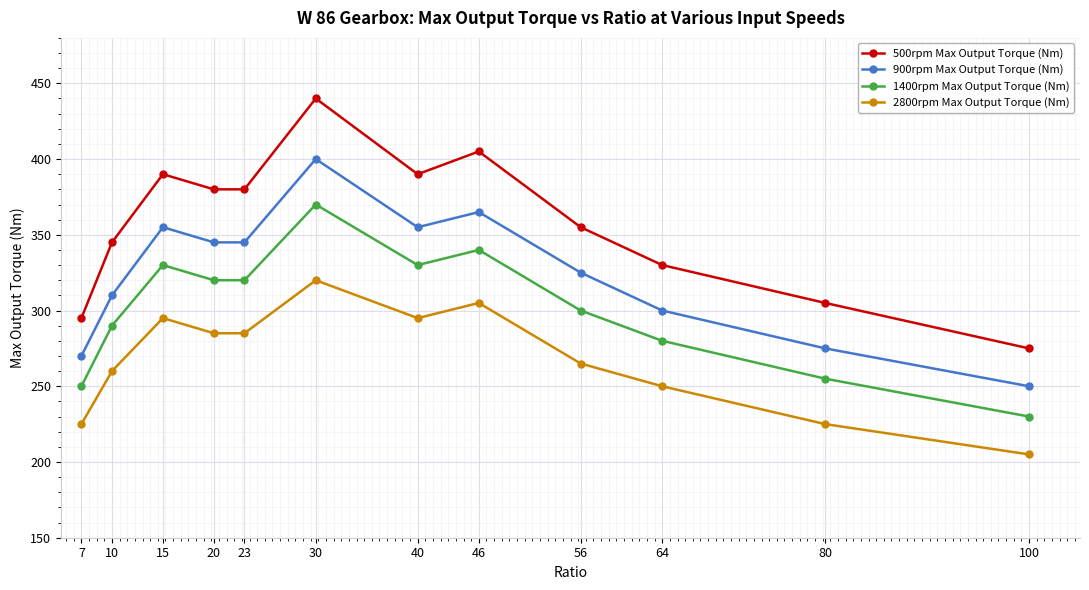

What is the approximate value of 900rpm Max Output Torque (Nm) at 56?

325